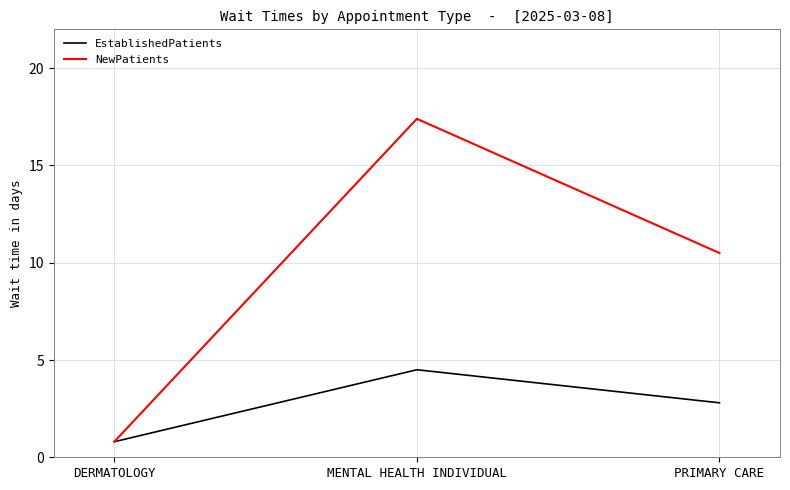

Is it true that EstablishedPatients equals 6.6 at MENTAL HEALTH INDIVIDUAL?

False